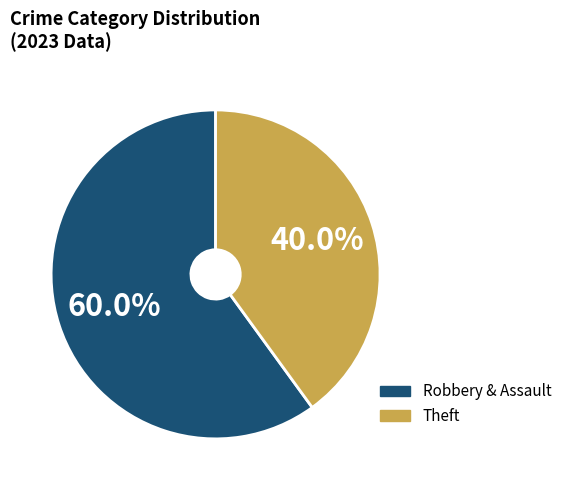

Which category accounts for the majority?

Robbery & Assault